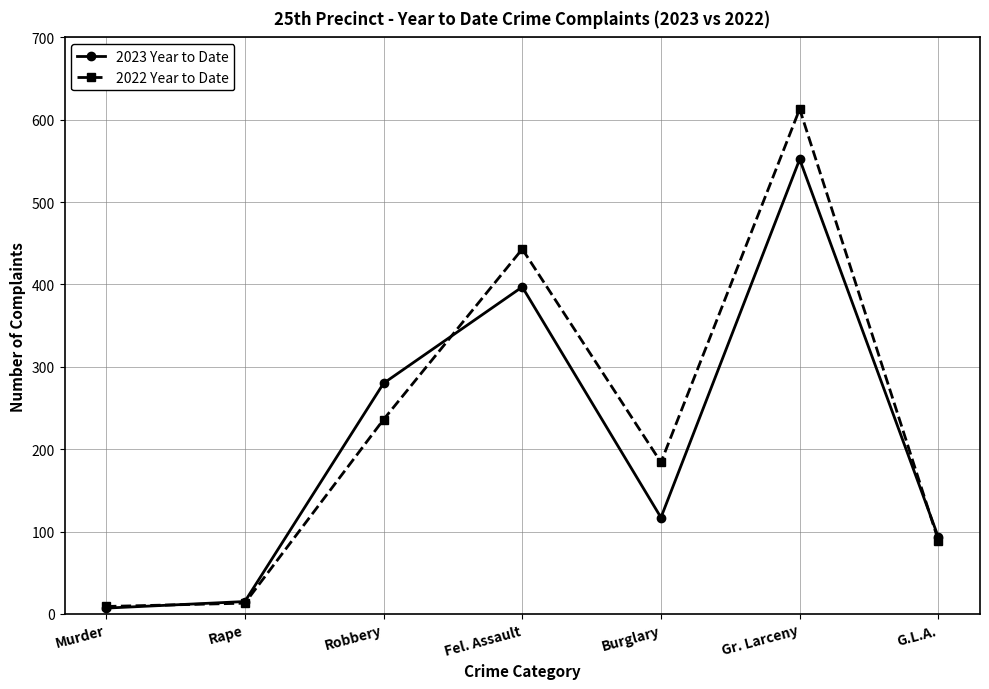

What is the total value across all series at G.L.A.?

182